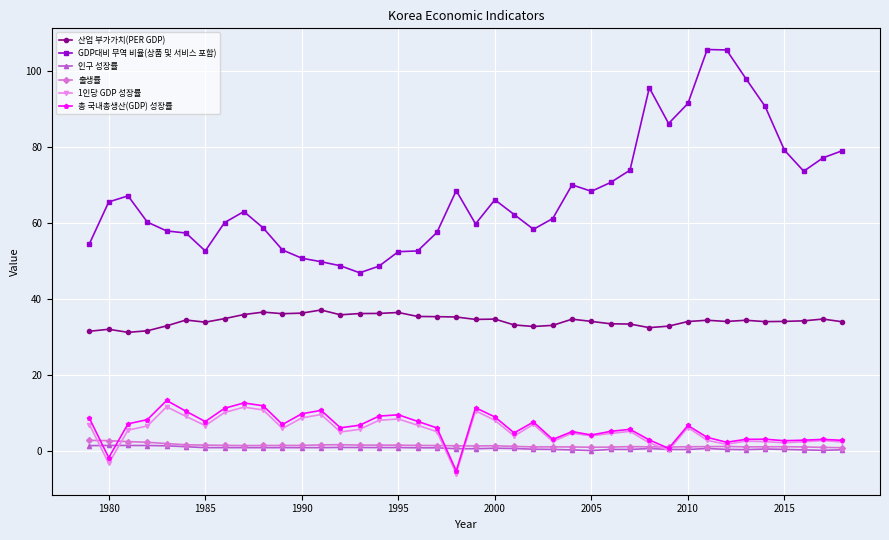

What is the value of the 1인당 GDP 성장률 point at the 15th from the left?

5.8